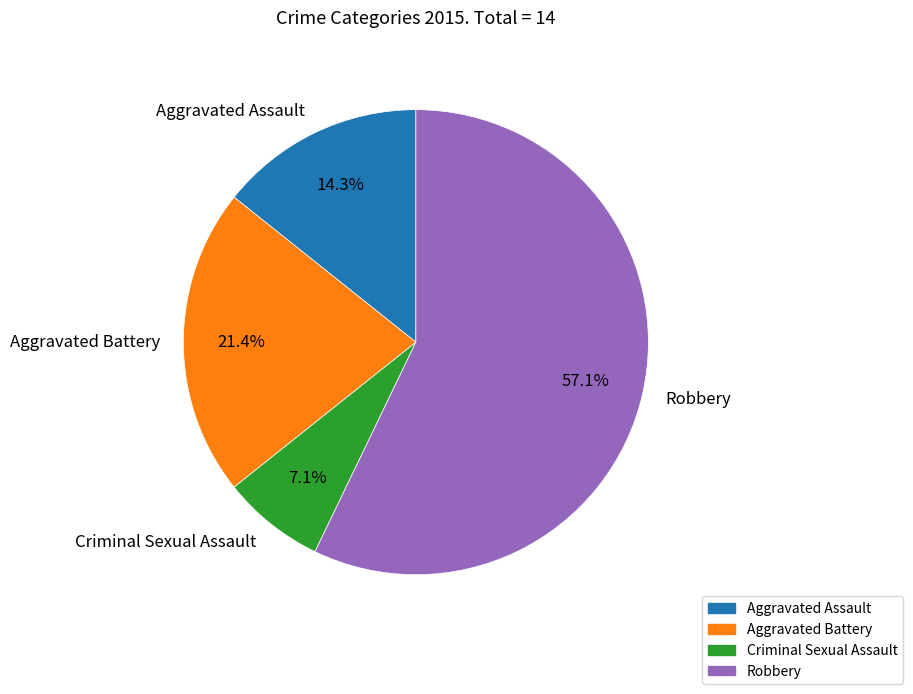

To the nearest percent, what percentage of the pie is Aggravated Assault?

14%